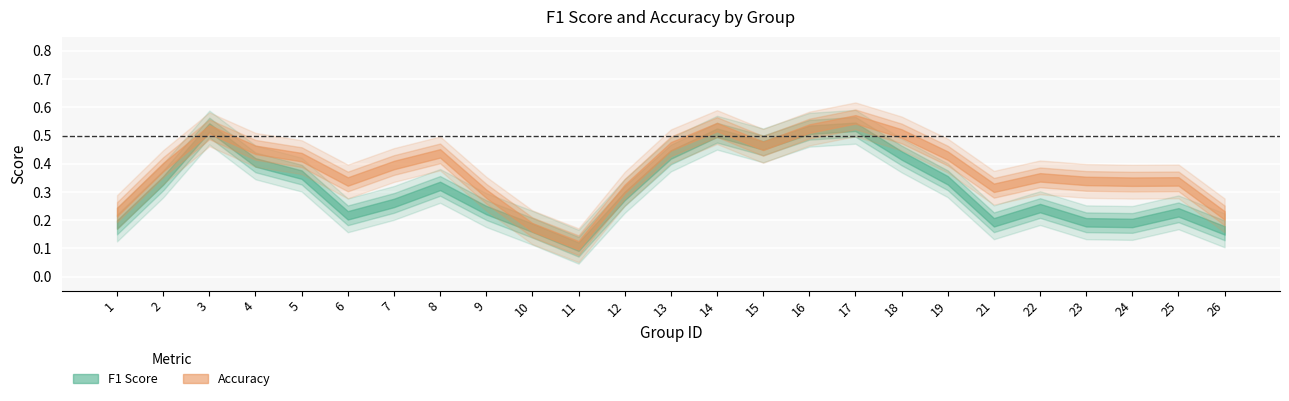

True or false: f1 has a value of 0.6 at 3.

False